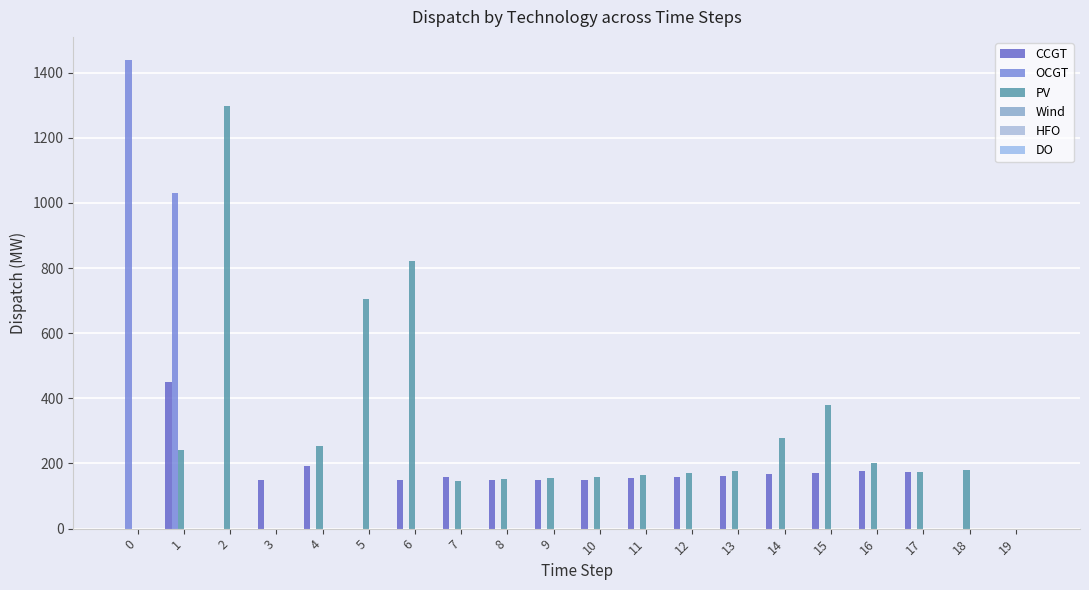

How many distinct data groups are displayed?

3